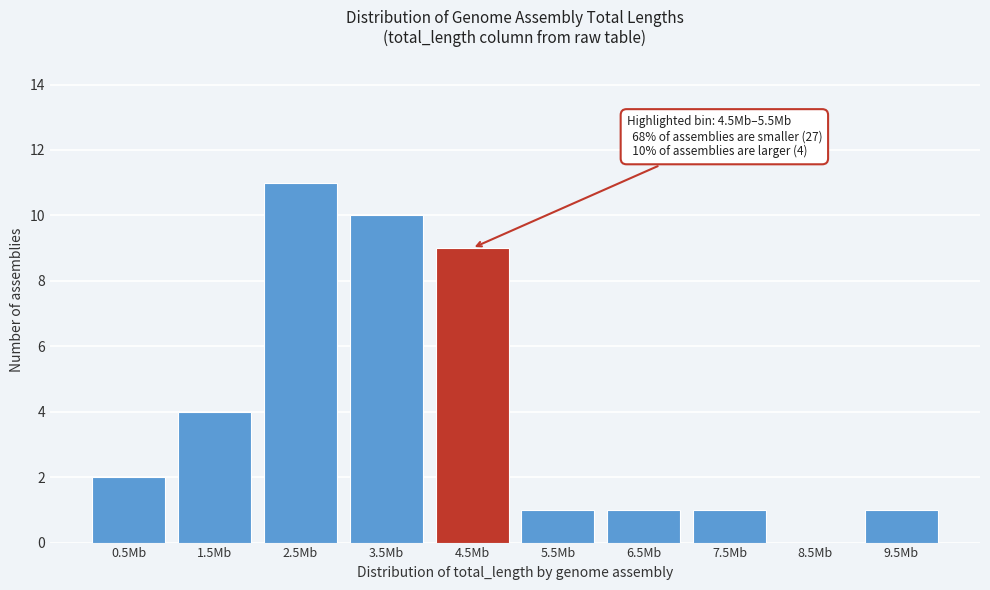

Reading right to left, what are all the values shown in this chart?

9.5Mb=1	8.5Mb=0	7.5Mb=1	6.5Mb=1	5.5Mb=1	4.5Mb=9	3.5Mb=10	2.5Mb=11	1.5Mb=4	0.5Mb=2